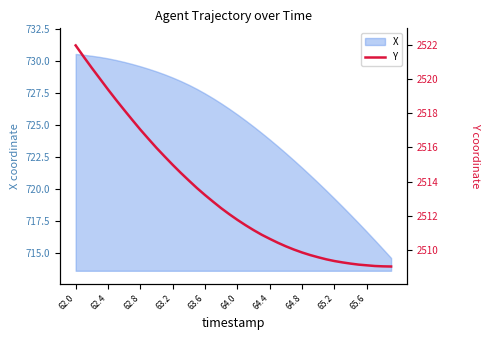

The value of X at 62.8 is 729.6. True or false?

True